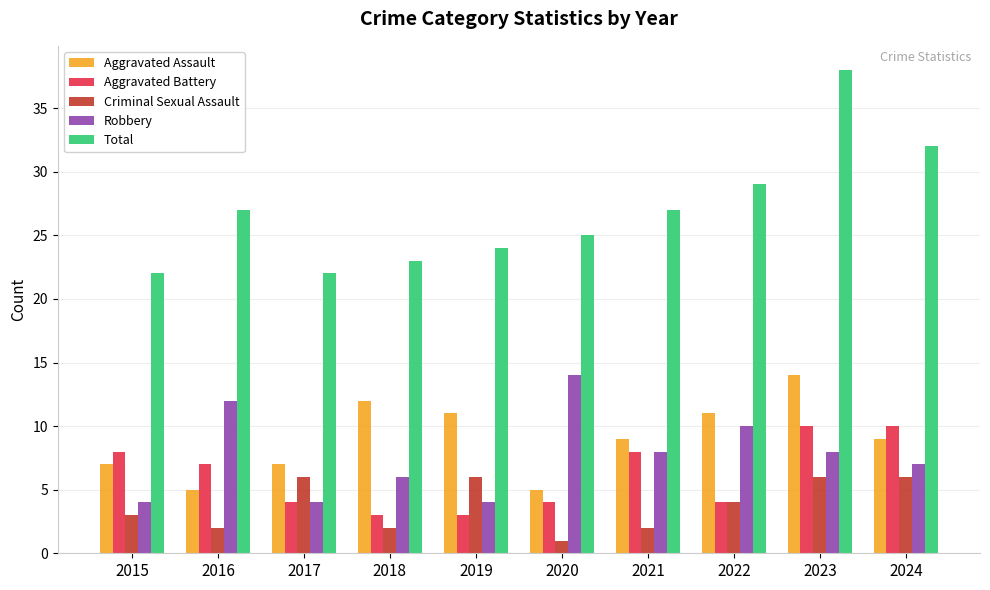

What is the value of the Criminal Sexual Assault bar at the 10th from the left?

6